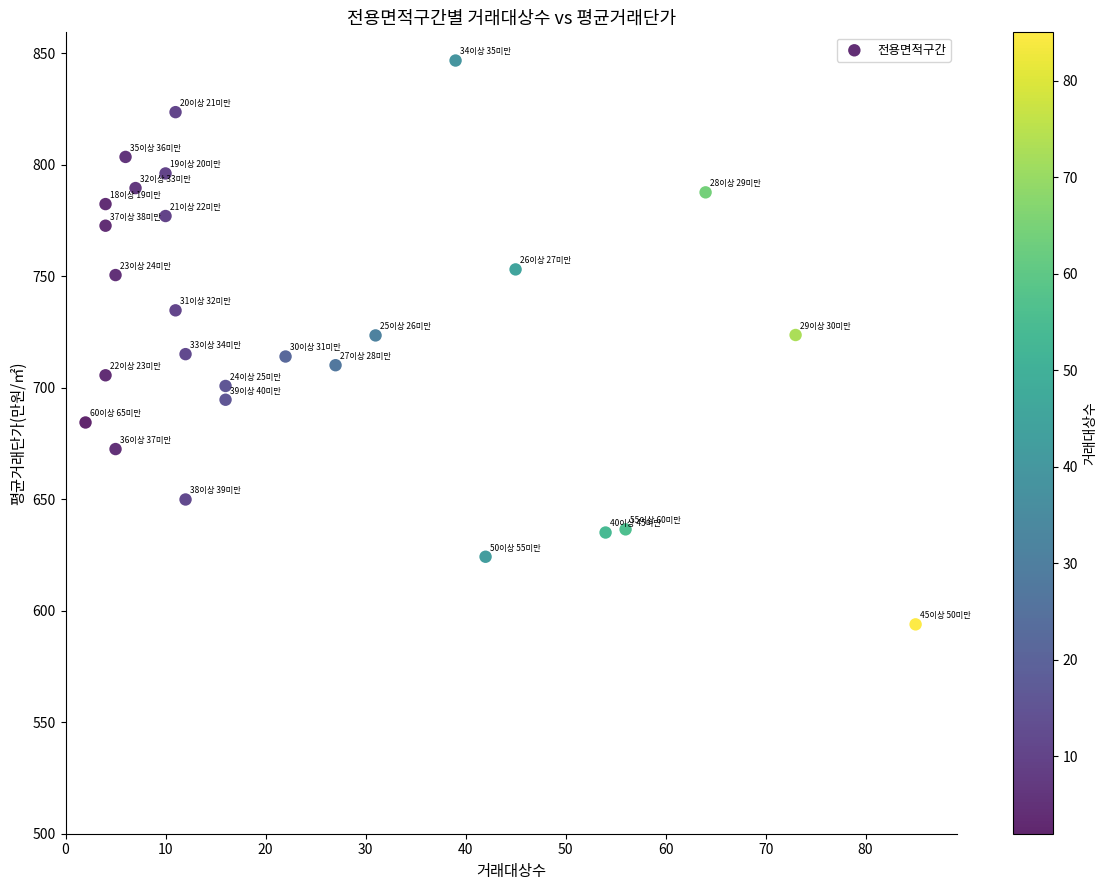

What is the range of Y values (max minus min)?

252.9